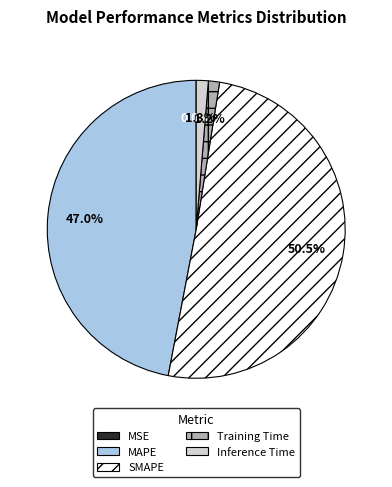

What portion of the pie excludes SMAPE?

49.5%